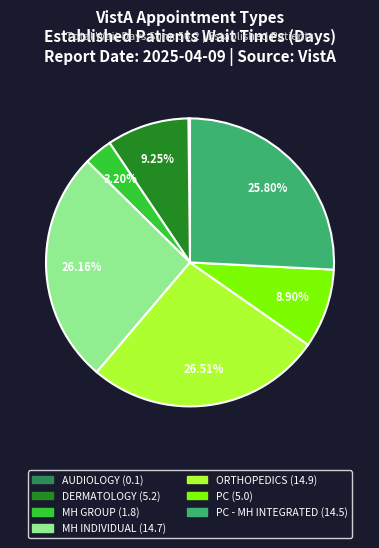

Does any single category account for the majority?

No